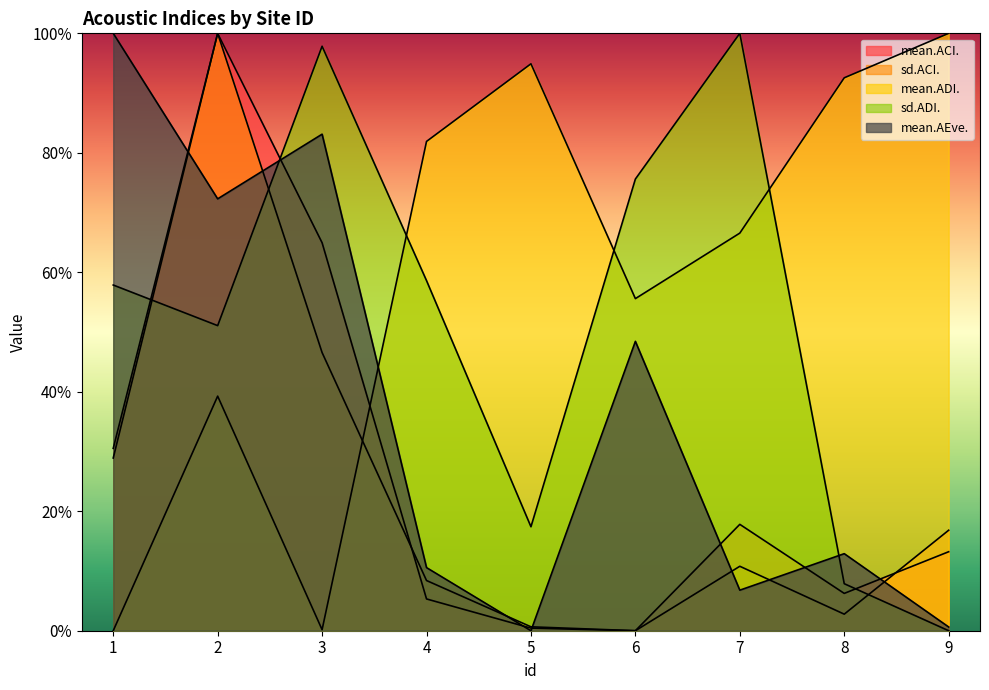

Where is the first local maximum for sd.ADI.?

3